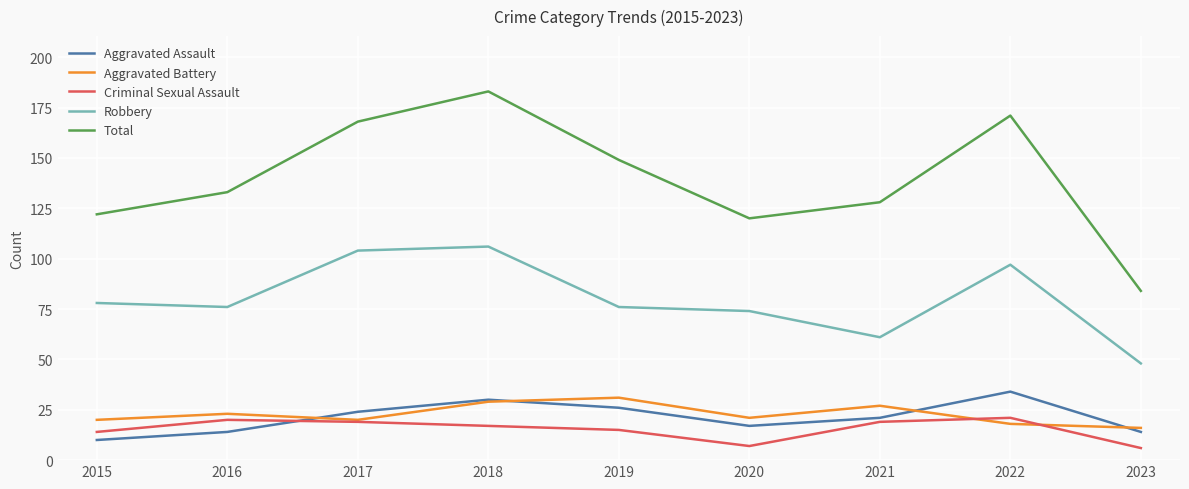

Does the chart display data point markers on the line(s)?

No